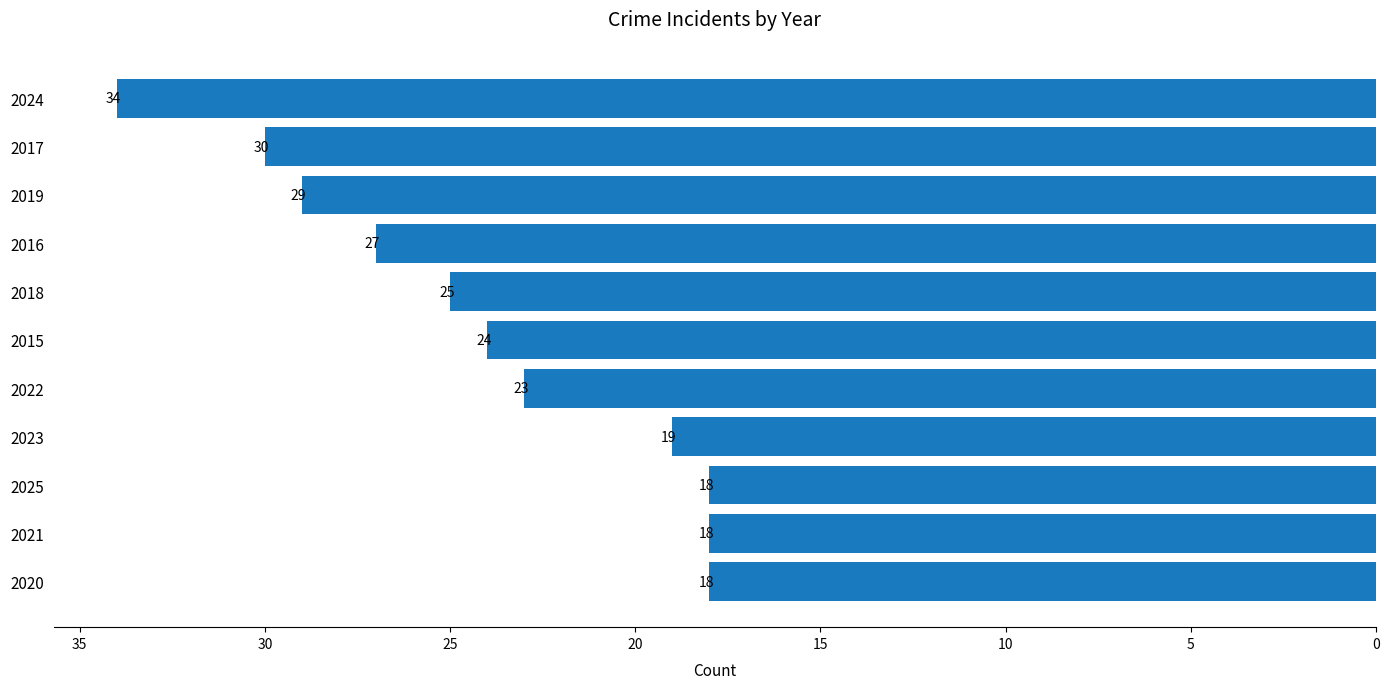

What is the difference between the maximum and second lowest values?

16